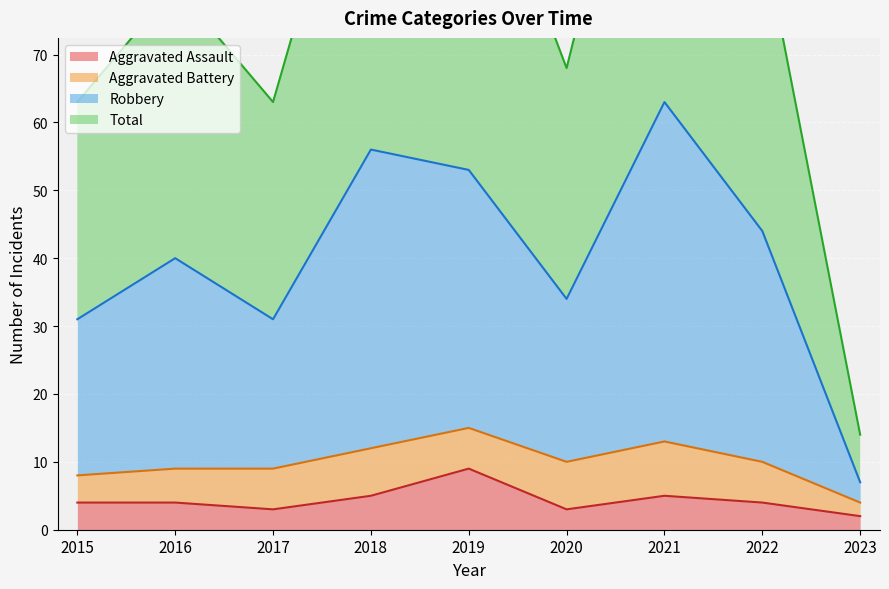

Which category has the highest value across all series?

2021